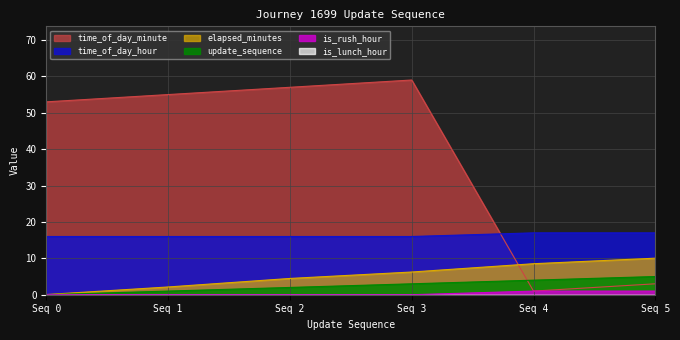

List the labels in order of elapsed_minutes value, largest first.

Seq 5, Seq 4, Seq 3, Seq 2, Seq 1, Seq 0